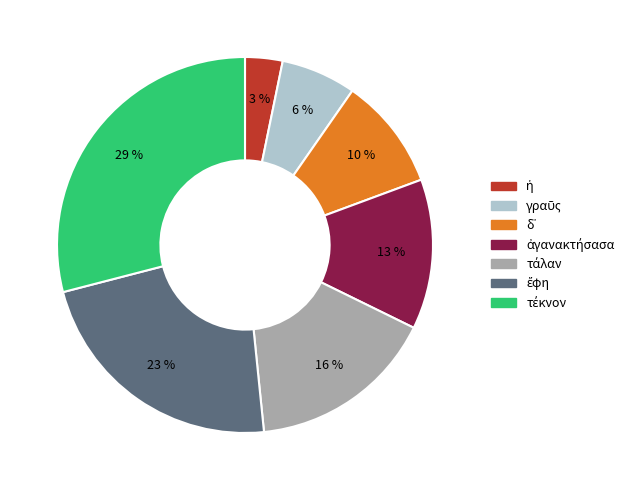

To the nearest percent, what is the difference between the largest and smallest slice percentages?

26%